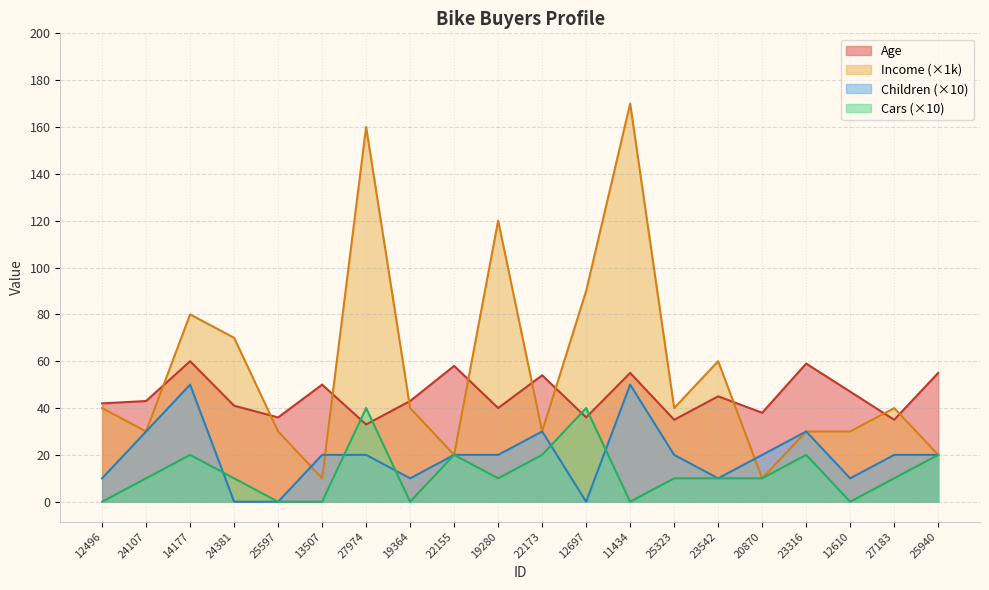

True or false: Income and Cars cross at least once.

False